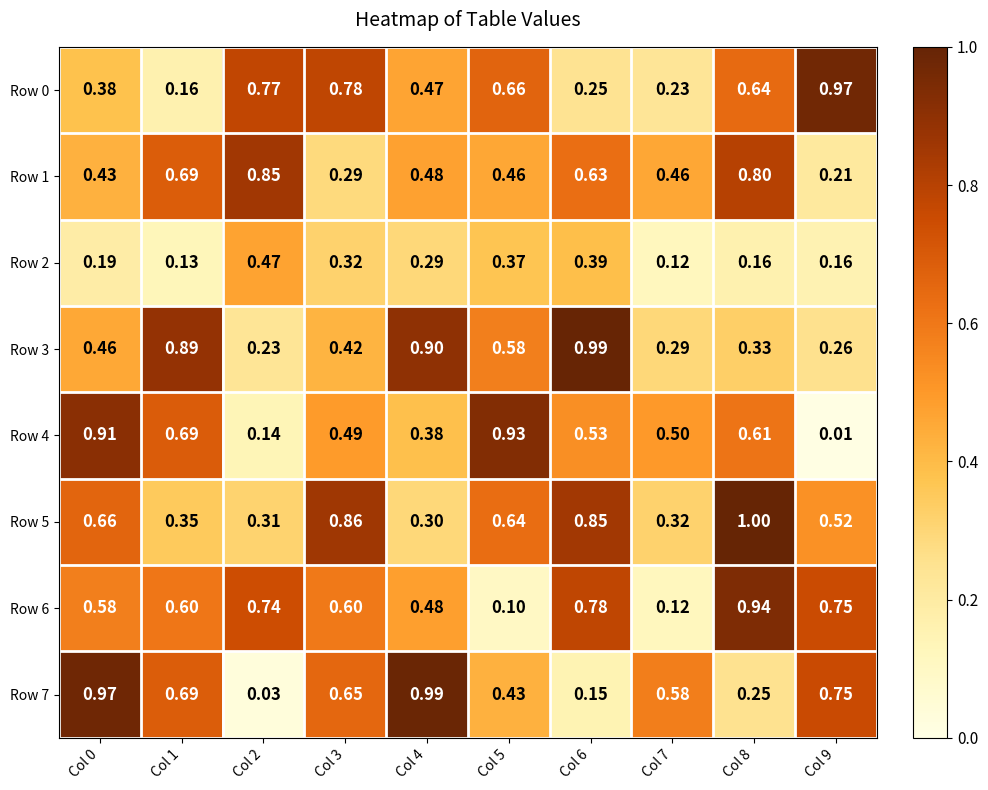

What is the difference between the highest and lowest values at Col 8?

0.8